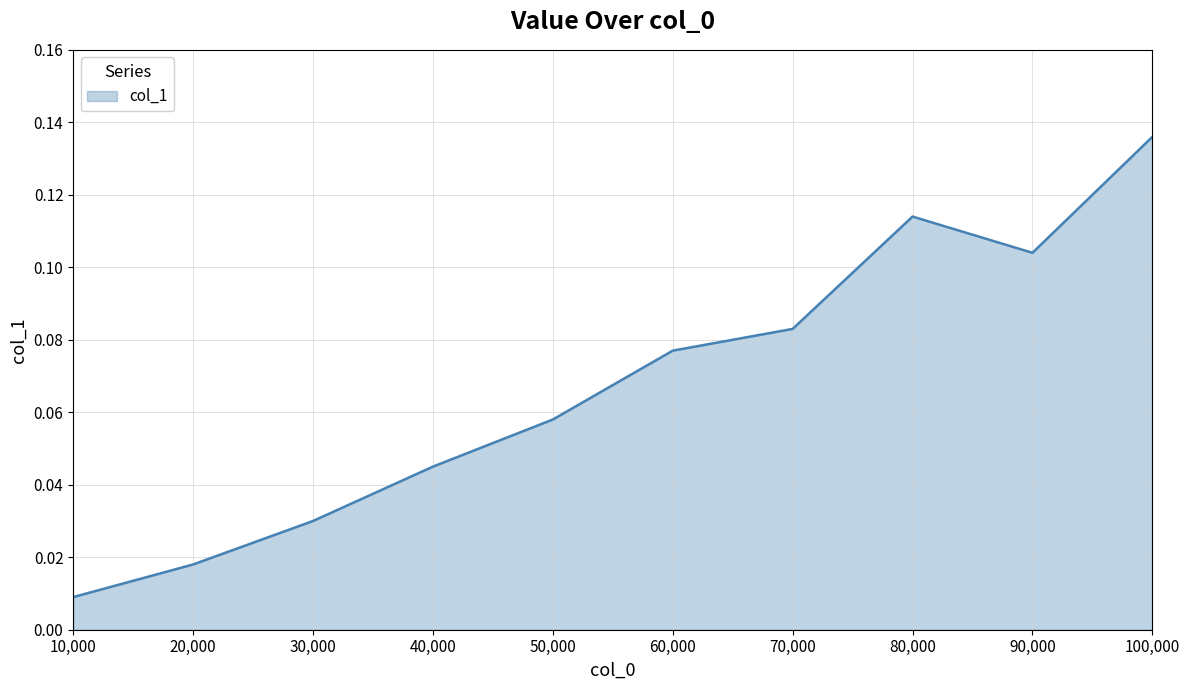

Rank the categories by value from highest to lowest.

100,000, 80,000, 90,000, 70,000, 60,000, 50,000, 40,000, 30,000, 20,000, 10,000